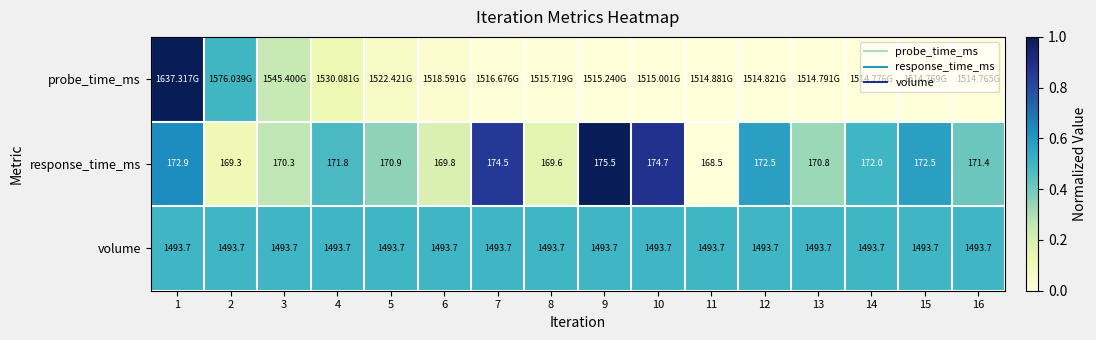

Count the number of data series in this chart.

3